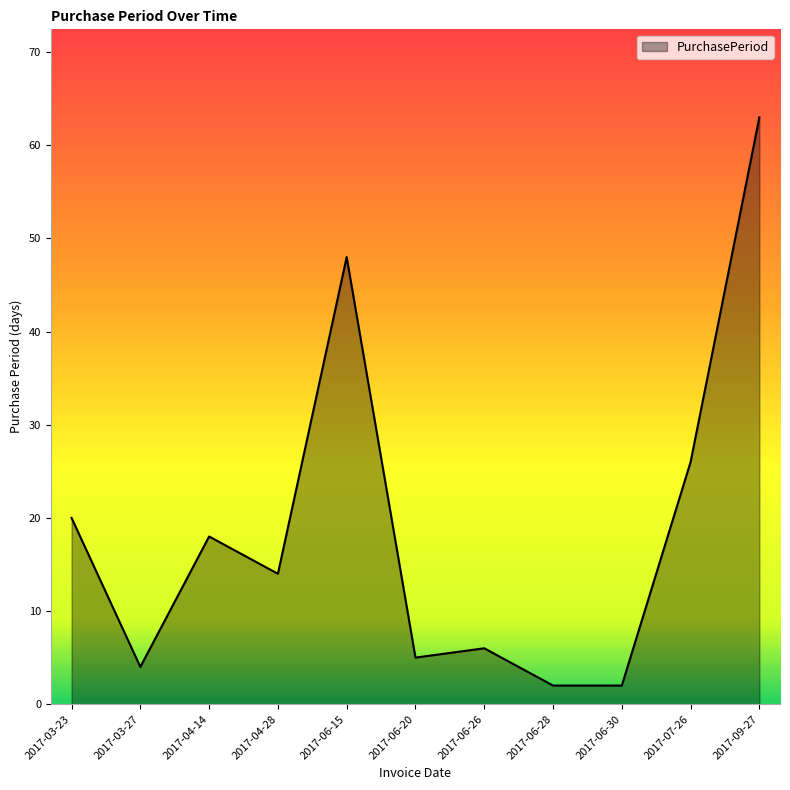

At which category does the chart reach its peak across all series?

2017-09-27